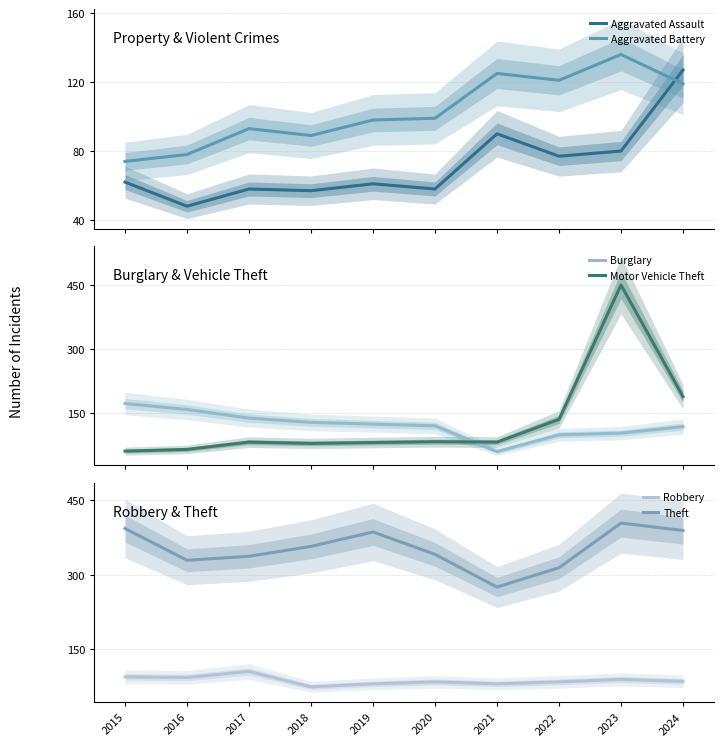

At which label does Burglary first exceed 125?

2015